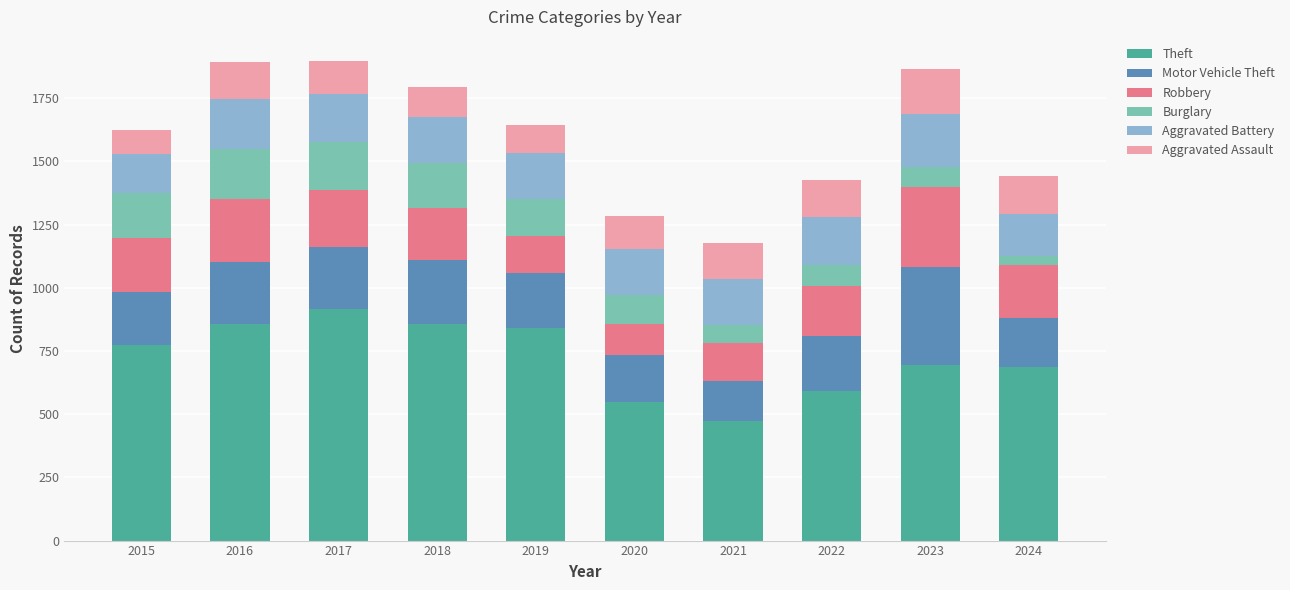

What is the maximum value for Theft?

916